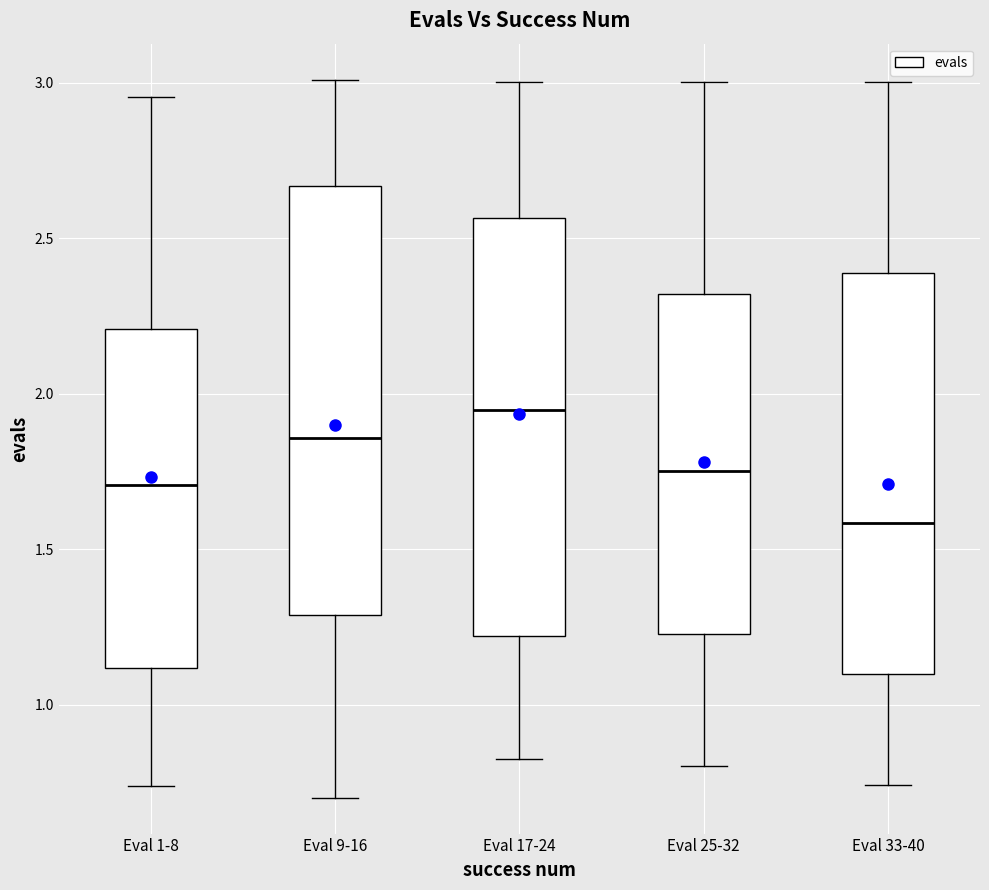

Reading left to right, transcribe this box plot: for each box, give where its median line is, the range the box spans, and where its two whiskers end, as read against the y-axis. The values are not printed on the chart, so give them approximately, as read against the axis.

Eval 1-8: median 1.70, box 1.10 to 2.20, whiskers 0.75 to 2.95
Eval 9-16: median 1.85, box 1.30 to 2.65, whiskers 0.70 to 3.00
Eval 17-24: median 1.95, box 1.20 to 2.55, whiskers 0.85 to 3.00
Eval 25-32: median 1.75, box 1.25 to 2.30, whiskers 0.80 to 3.00
Eval 33-40: median 1.60, box 1.10 to 2.40, whiskers 0.75 to 3.00